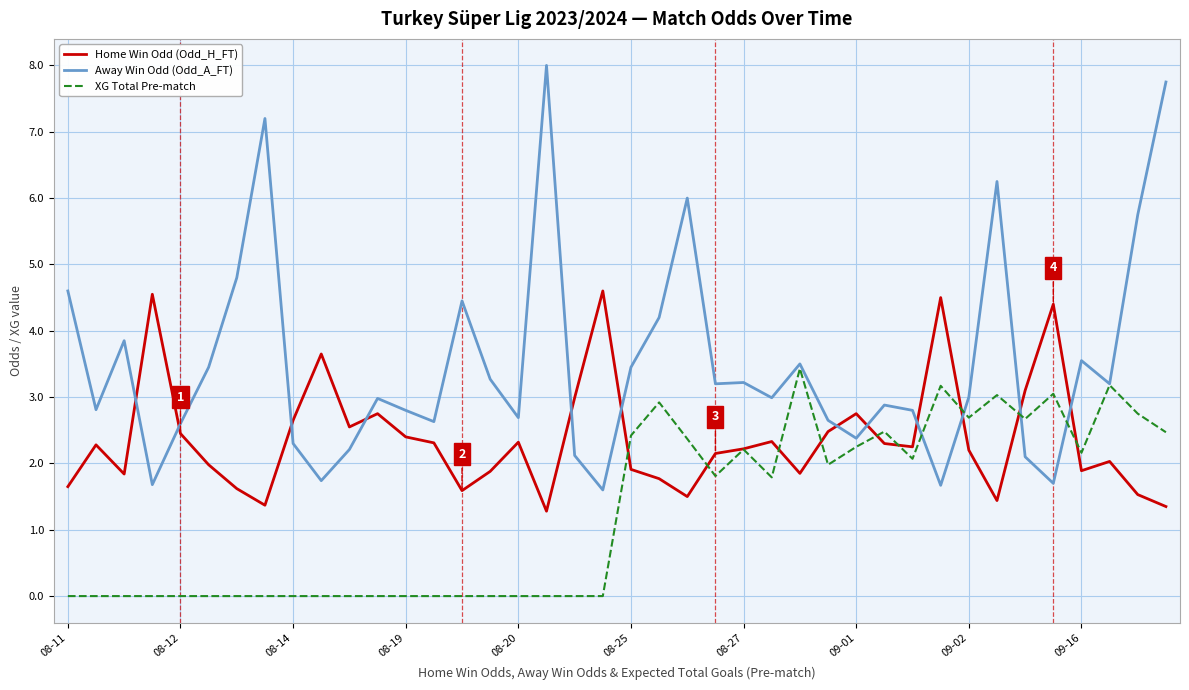

Which series has the widest spread of values?

Away Win Odd (Odd_A_FT)